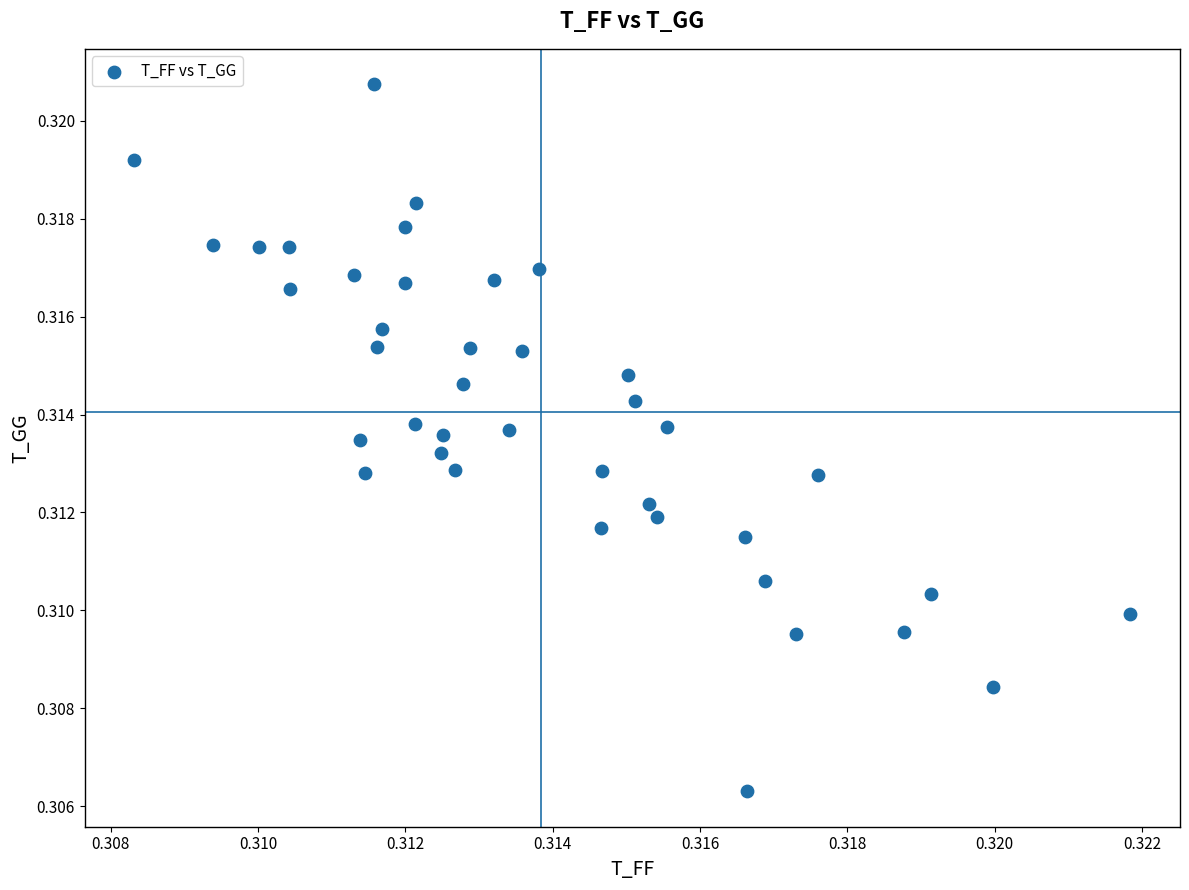

Count the number of points in this scatter plot.

40